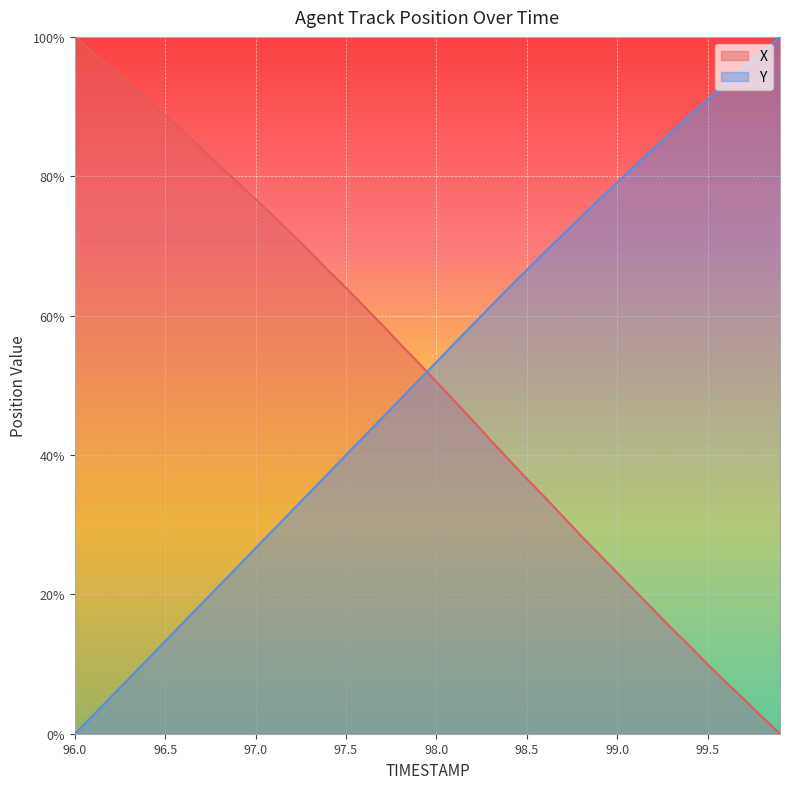

What position from the right is 99.7?

3